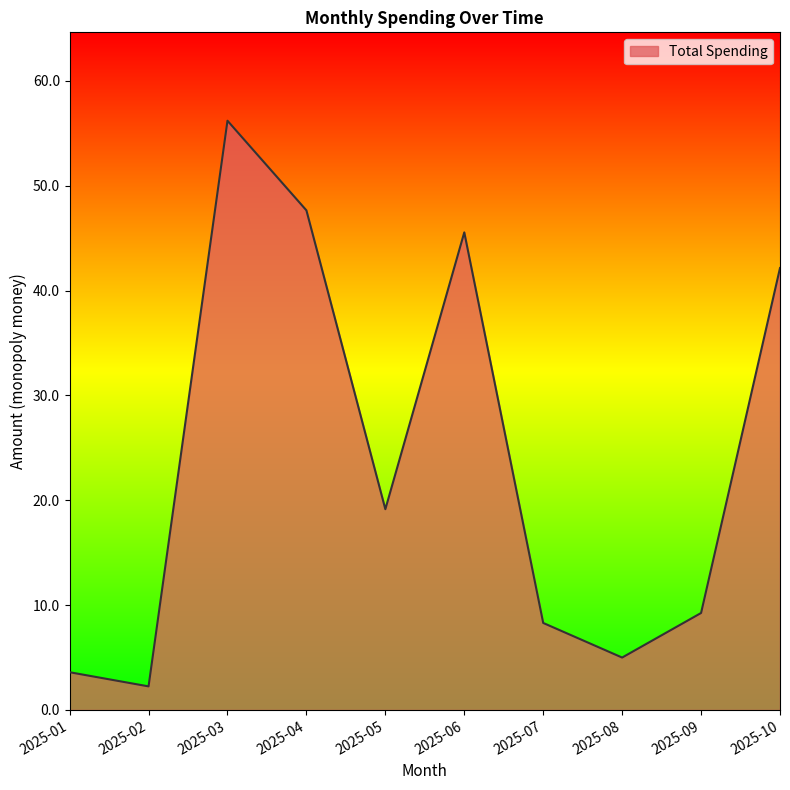

True or false: there are more than 2 points higher than both neighbors.

False